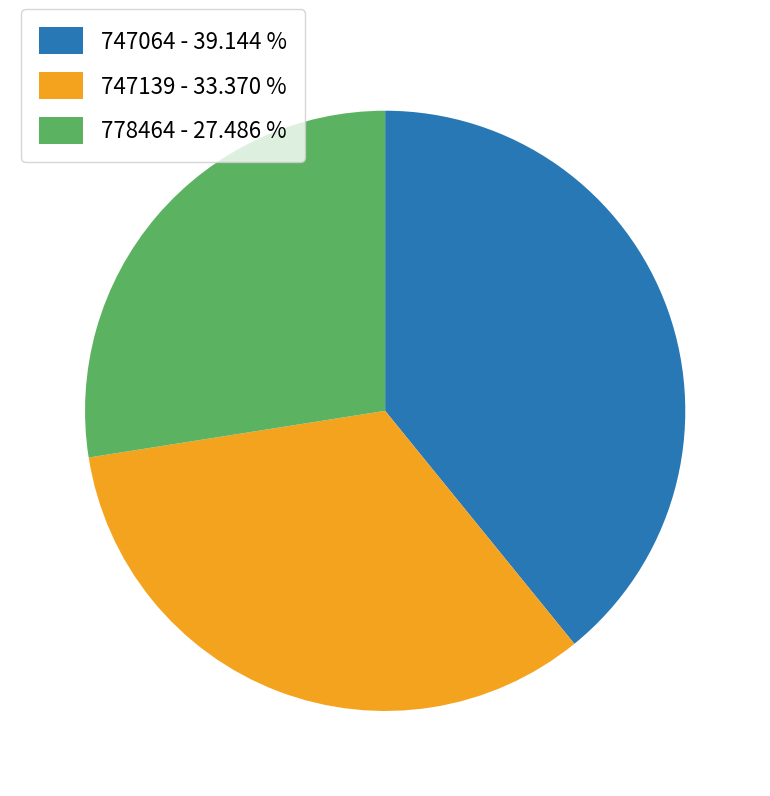

Do 747064 - 39.144 % and 778464 - 27.486 % together represent more than half of the pie?

Yes